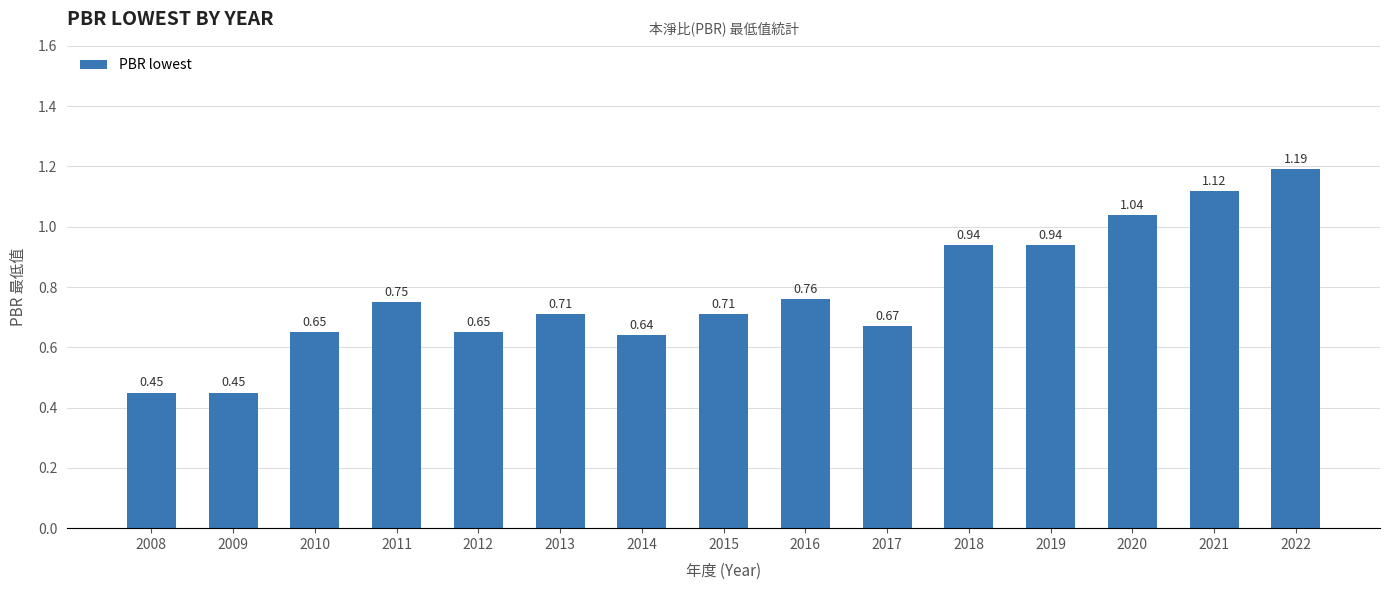

Between 2020 and 2018, which is larger?

2020